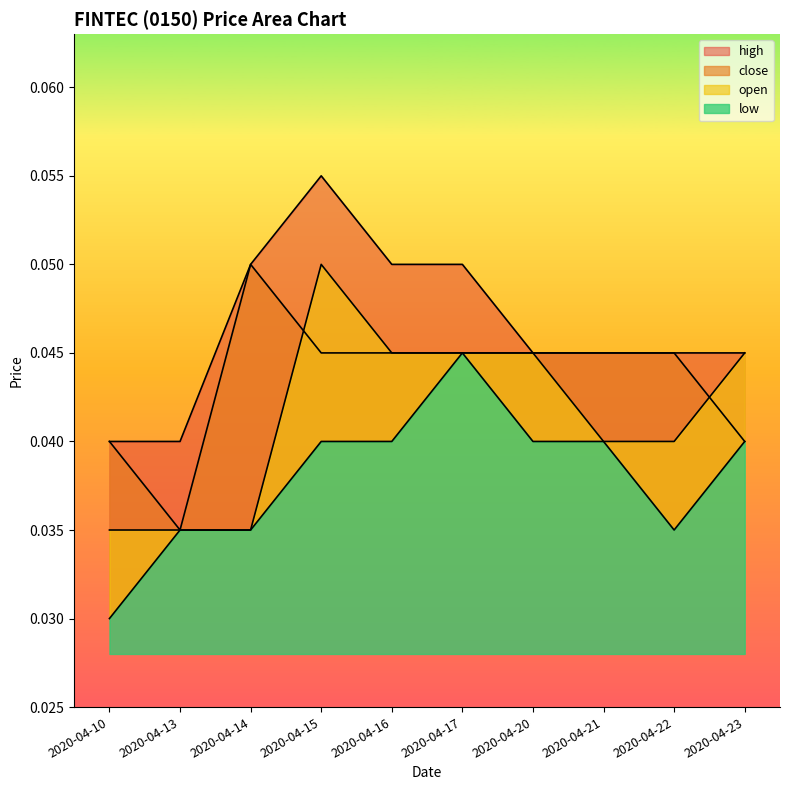

Reading left to right, what are all the values shown in this chart?

high: 2020-04-10=0.0	2020-04-13=0.0	2020-04-14=0.1	2020-04-15=0.1	2020-04-16=0.1	2020-04-17=0.1	2020-04-20=0.0	2020-04-21=0.0	2020-04-22=0.0	2020-04-23=0.0
close: 2020-04-10=0.0	2020-04-13=0.0	2020-04-14=0.1	2020-04-15=0.0	2020-04-16=0.0	2020-04-17=0.0	2020-04-20=0.0	2020-04-21=0.0	2020-04-22=0.0	2020-04-23=0.0
open: 2020-04-10=0.0	2020-04-13=0.0	2020-04-14=0.0	2020-04-15=0.1	2020-04-16=0.0	2020-04-17=0.0	2020-04-20=0.0	2020-04-21=0.0	2020-04-22=0.0	2020-04-23=0.0
low: 2020-04-10=0.0	2020-04-13=0.0	2020-04-14=0.0	2020-04-15=0.0	2020-04-16=0.0	2020-04-17=0.0	2020-04-20=0.0	2020-04-21=0.0	2020-04-22=0.0	2020-04-23=0.0